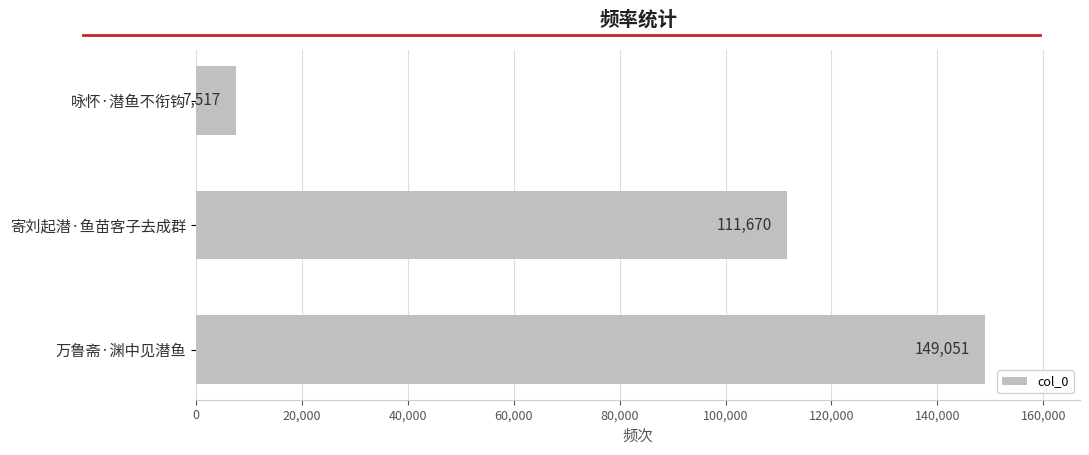

Reading bottom to top, what are all the values shown in this chart?

万鲁斋·渊中见潜鱼=149051	寄刘起潜·鱼苗客子去成群=111670	咏怀·潜鱼不衔钩=7517